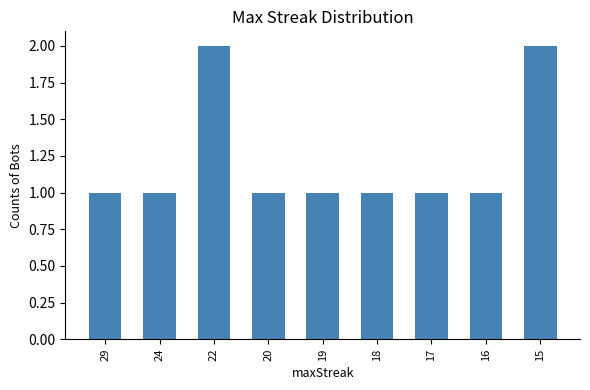

What is the sum of all values?

11